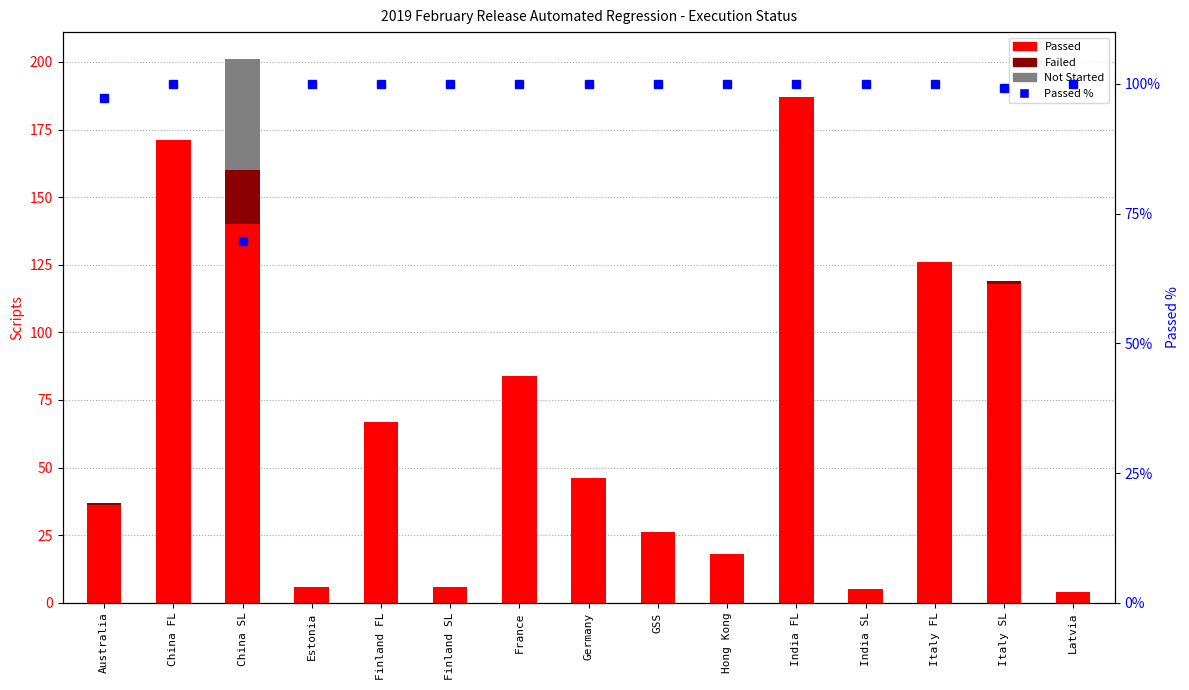

Is it true that Passed equals 6.7 at Latvia?

False